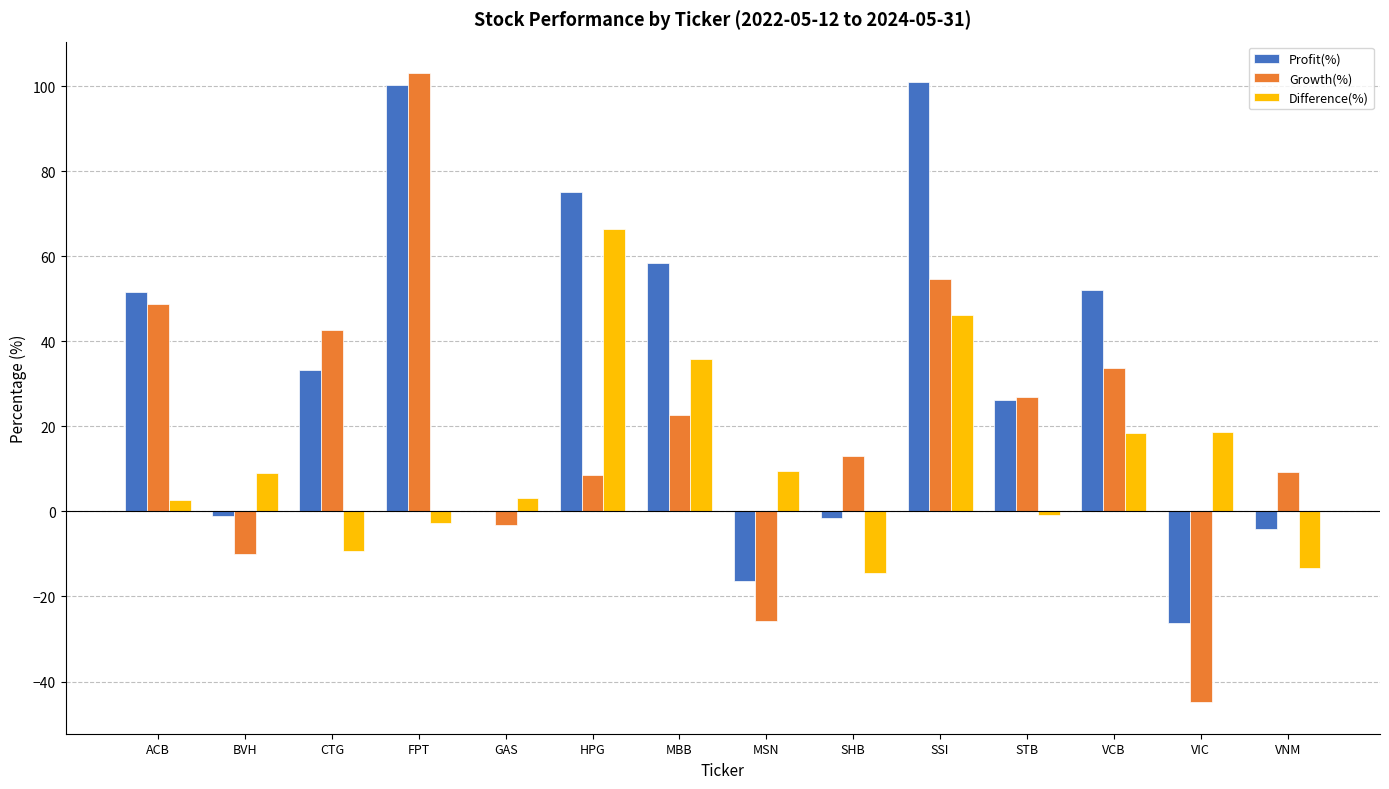

What is the approximate value of Growth(%) at MBB?

22.7